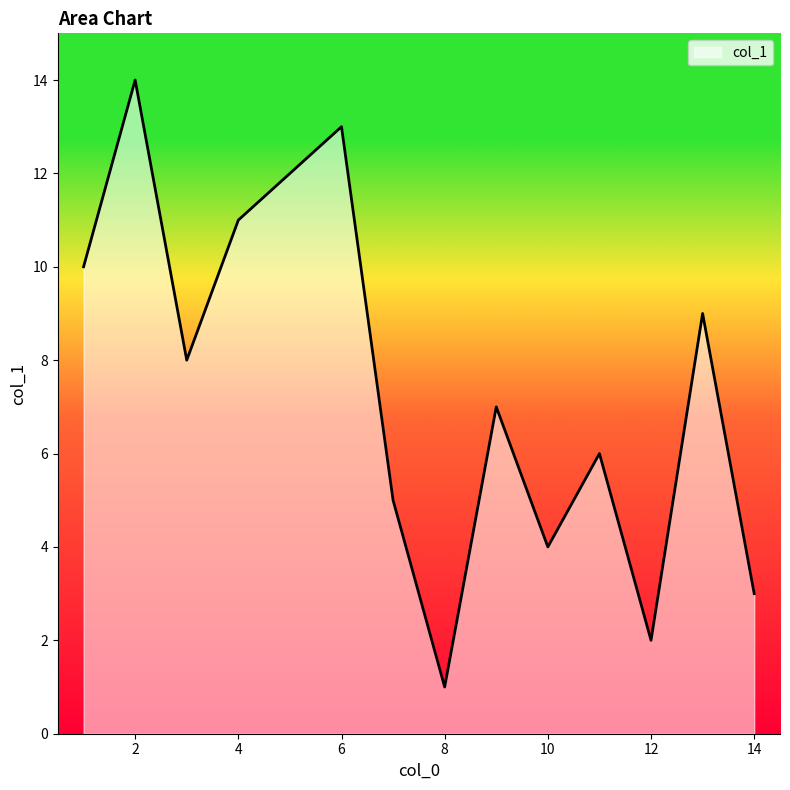

What is the difference between the maximum and minimum values?

13